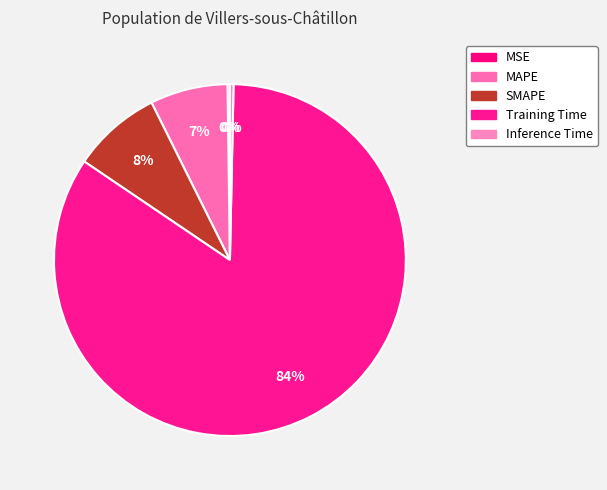

How many slices are in this pie chart?

5